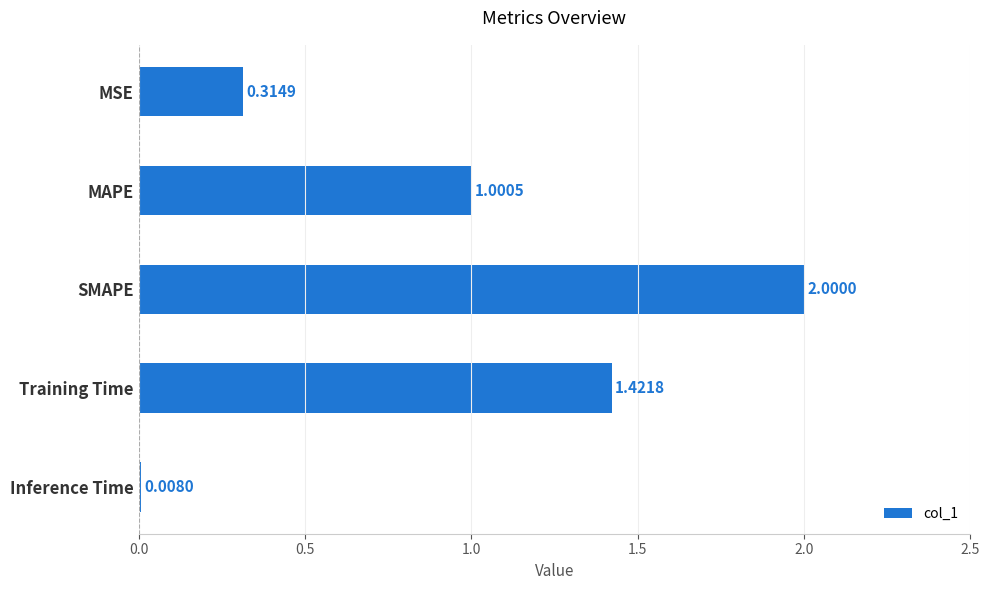

What is the difference between the maximum and minimum values?

2.0